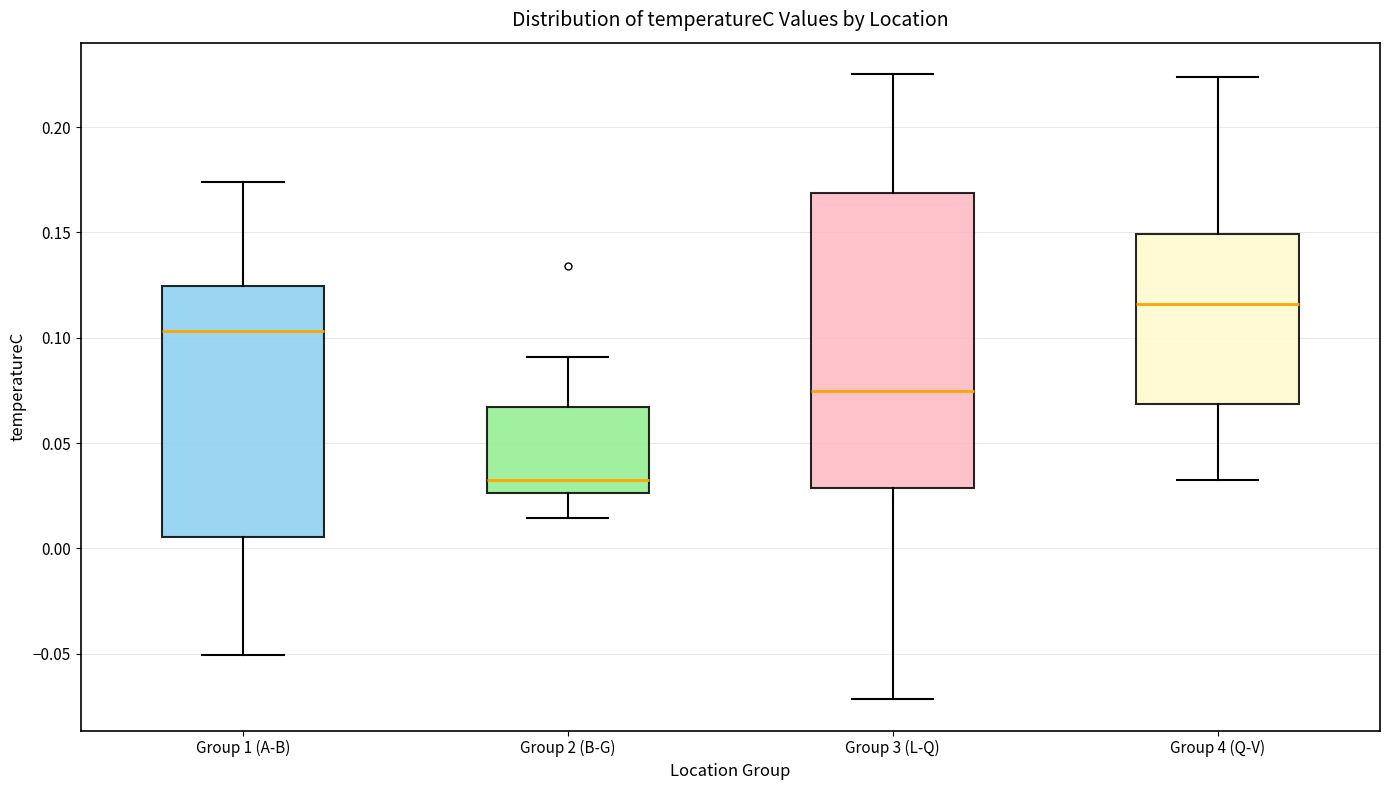

Which box has the highest median line?

Group 4 (Q-V)